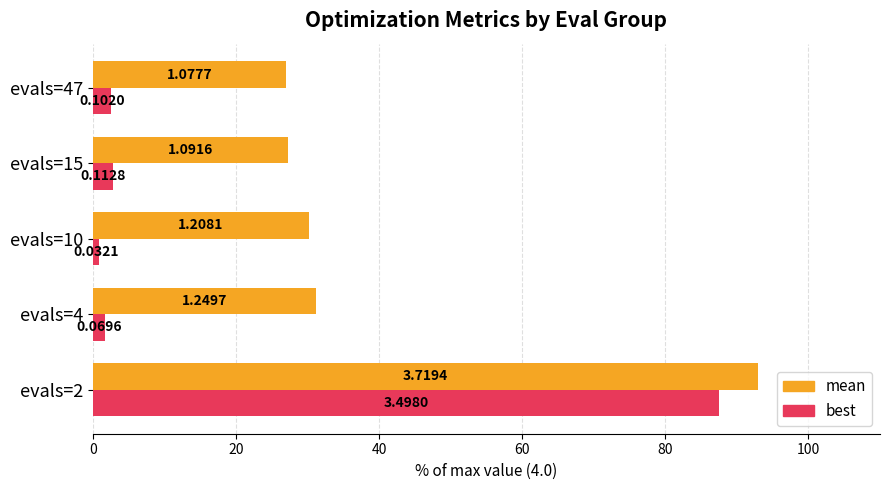

What are all the series names shown in the legend?

mean, best